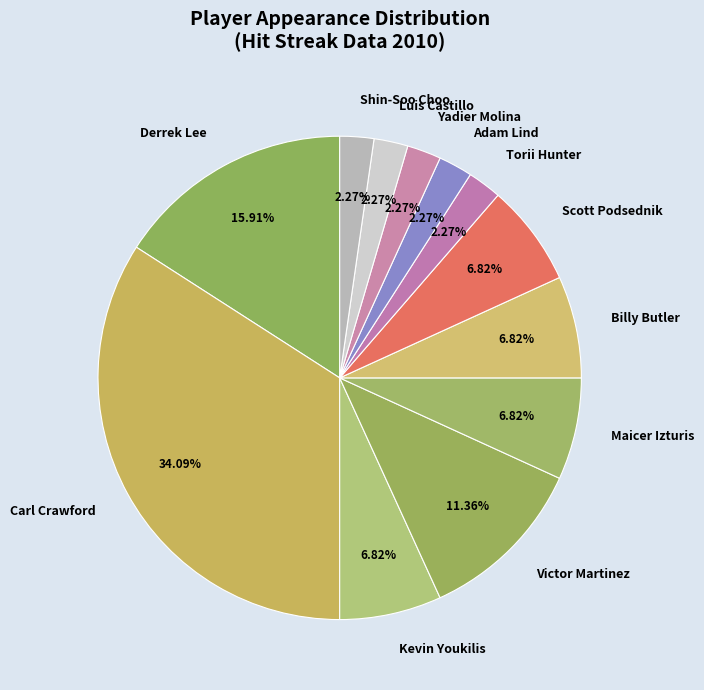

How many slices are in this pie chart?

12